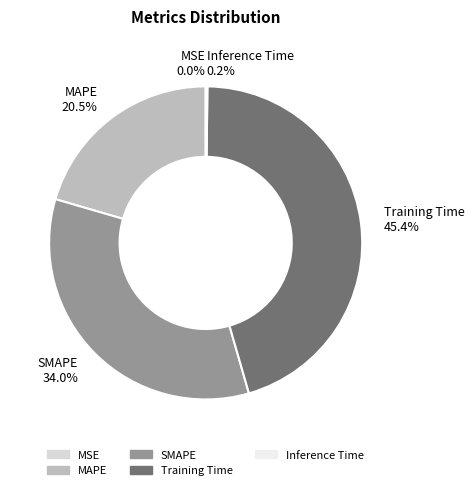

How much of the chart is everything except Training Time?

54.6%